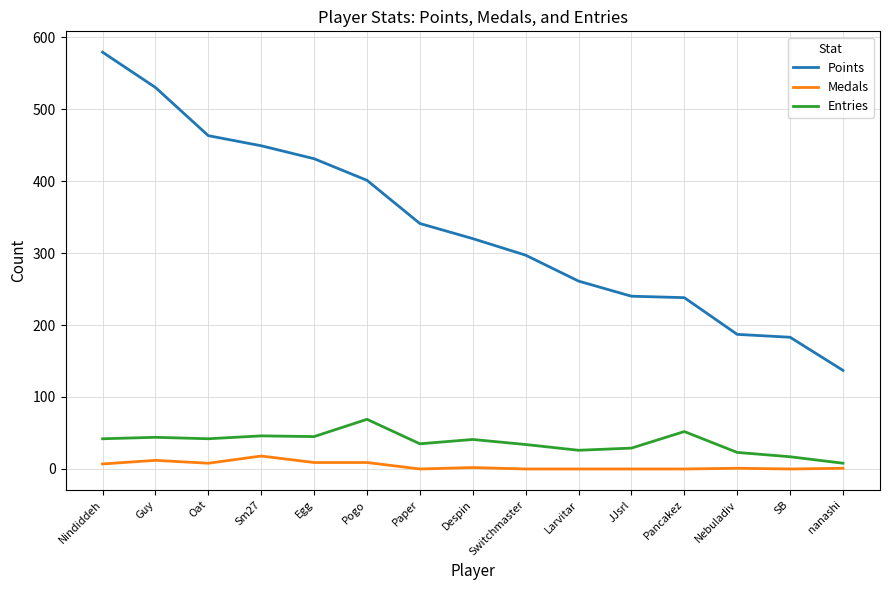

What is the average value of the Medals series?

4